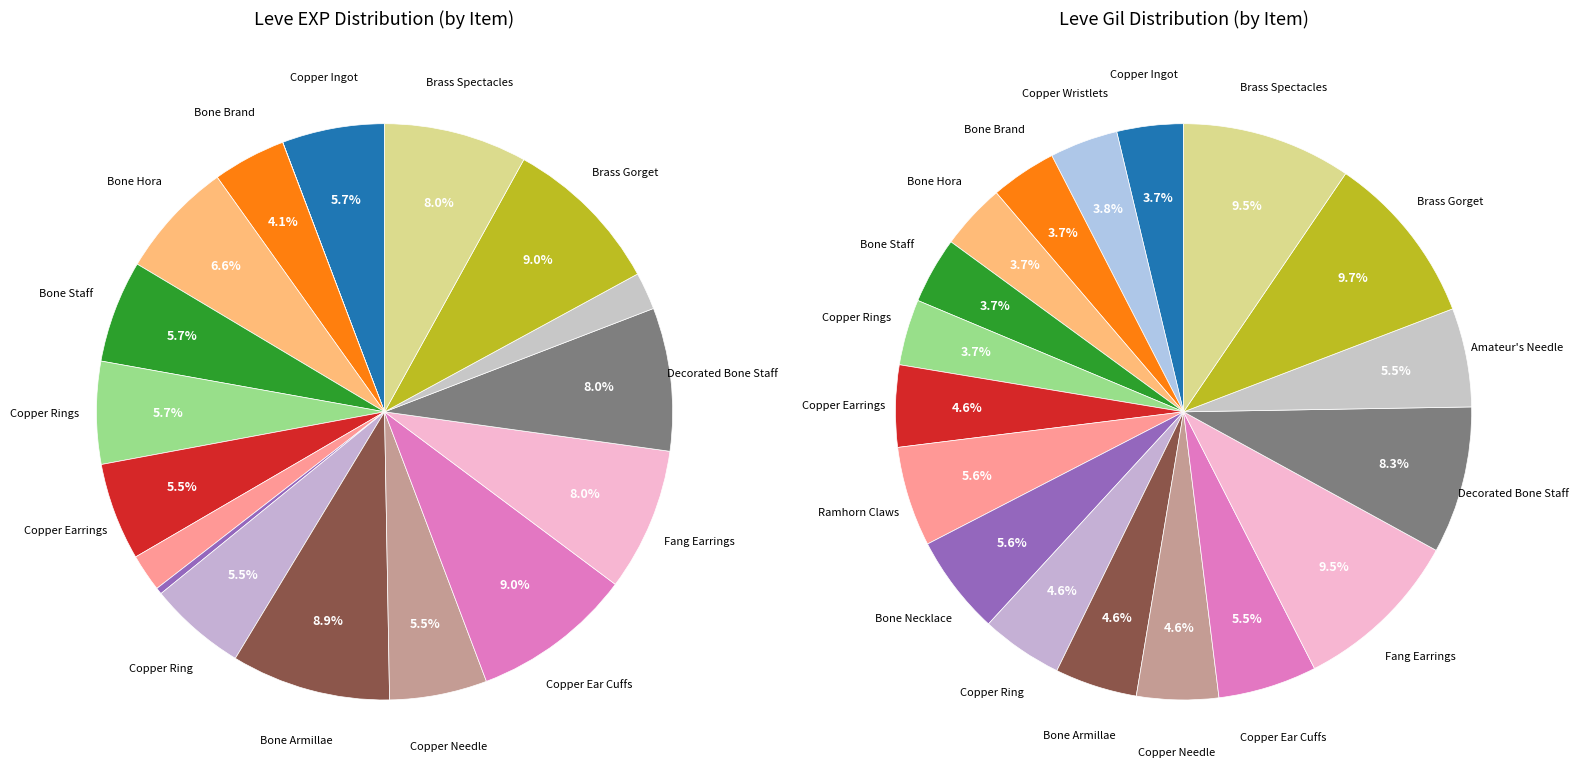

Which slice is the largest?

Copper Ear Cuffs